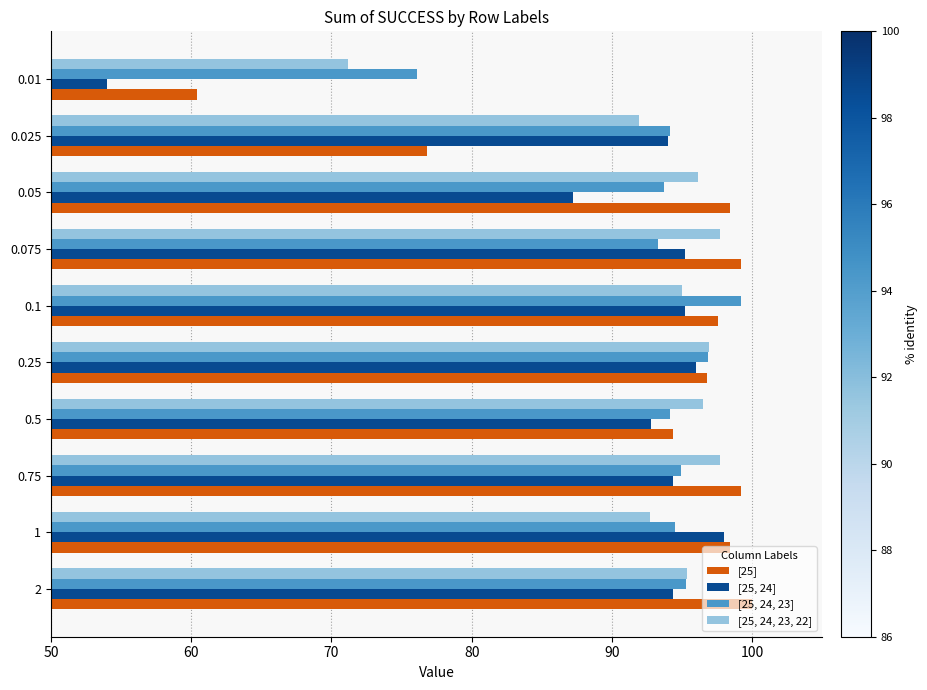

What is the total value across all series at 1?

383.6